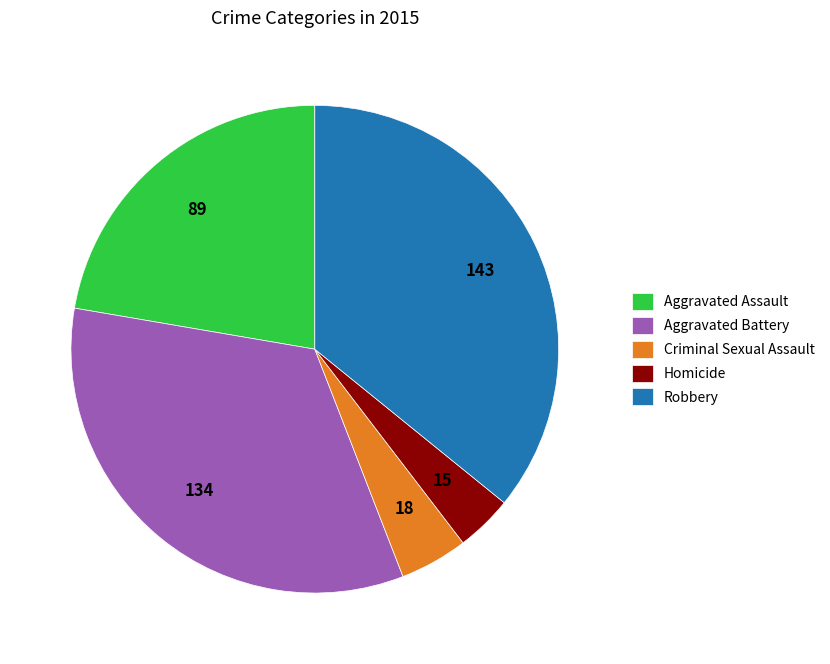

Which slice is the largest?

Robbery